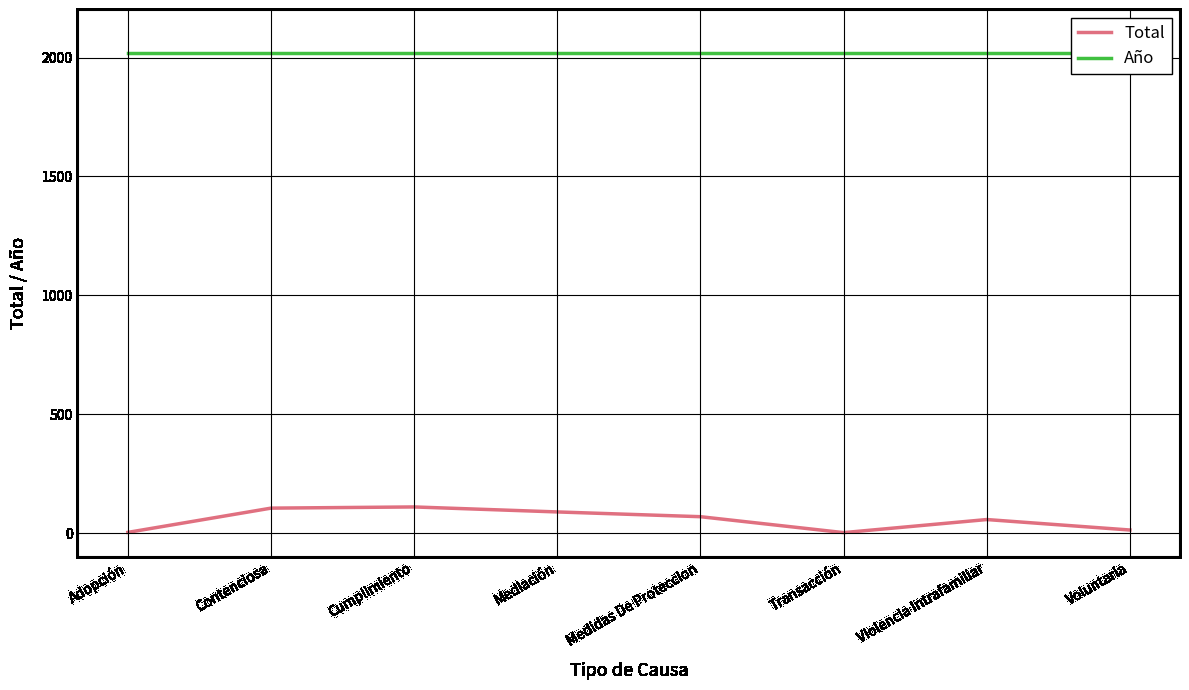

At which category does Total reach its first local valley?

Transacción